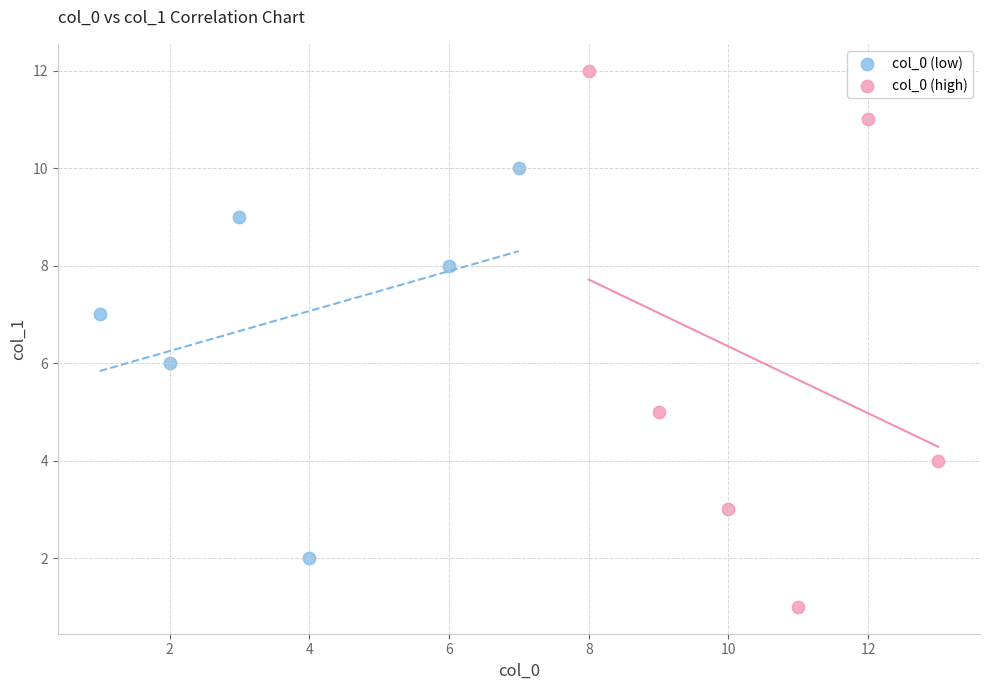

Which series reaches the maximum Y coordinate?

col_0 (high)